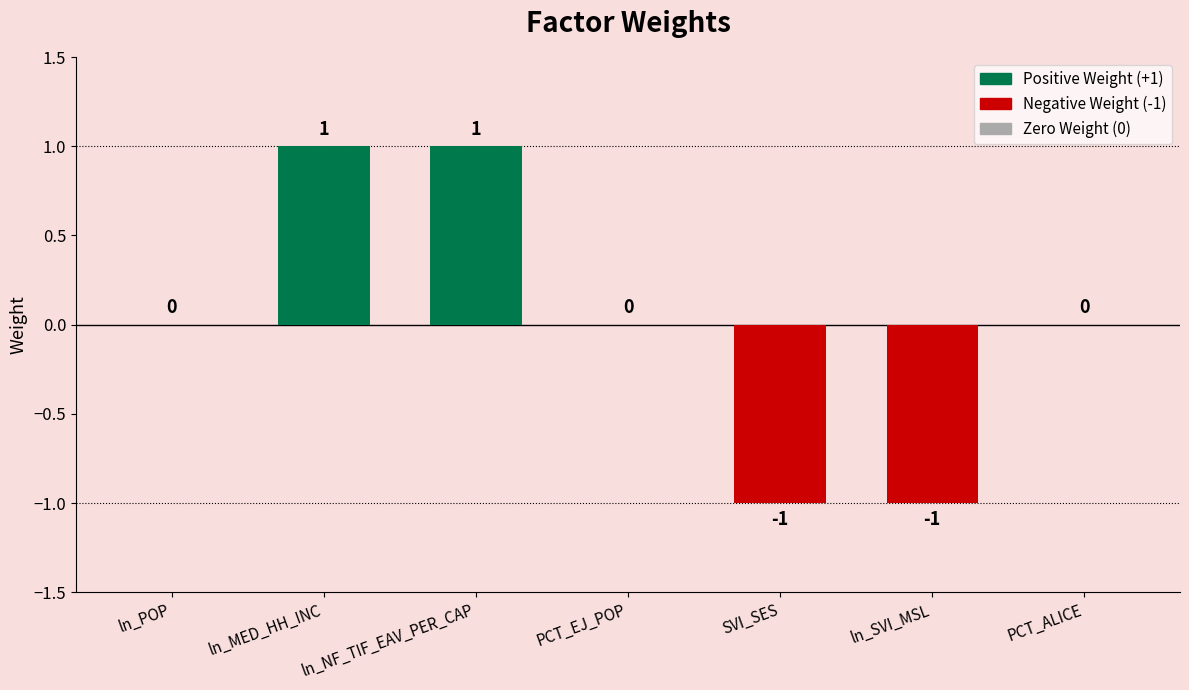

Reading left to right, transcribe all the data shown in this chart.

0	1	1	0	-1	-1	0